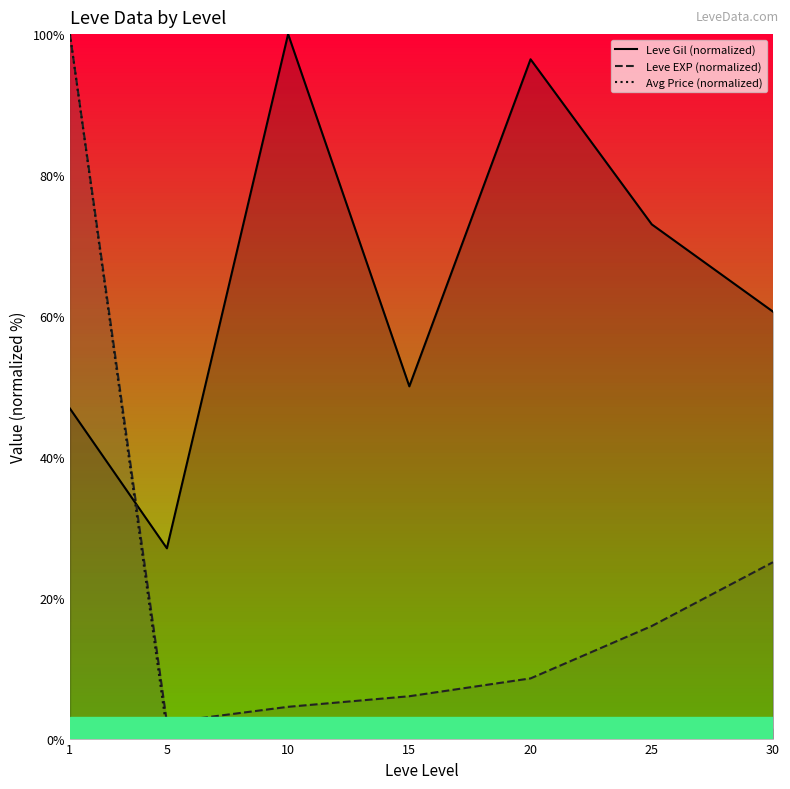

Does the chart have visible grid lines?

No